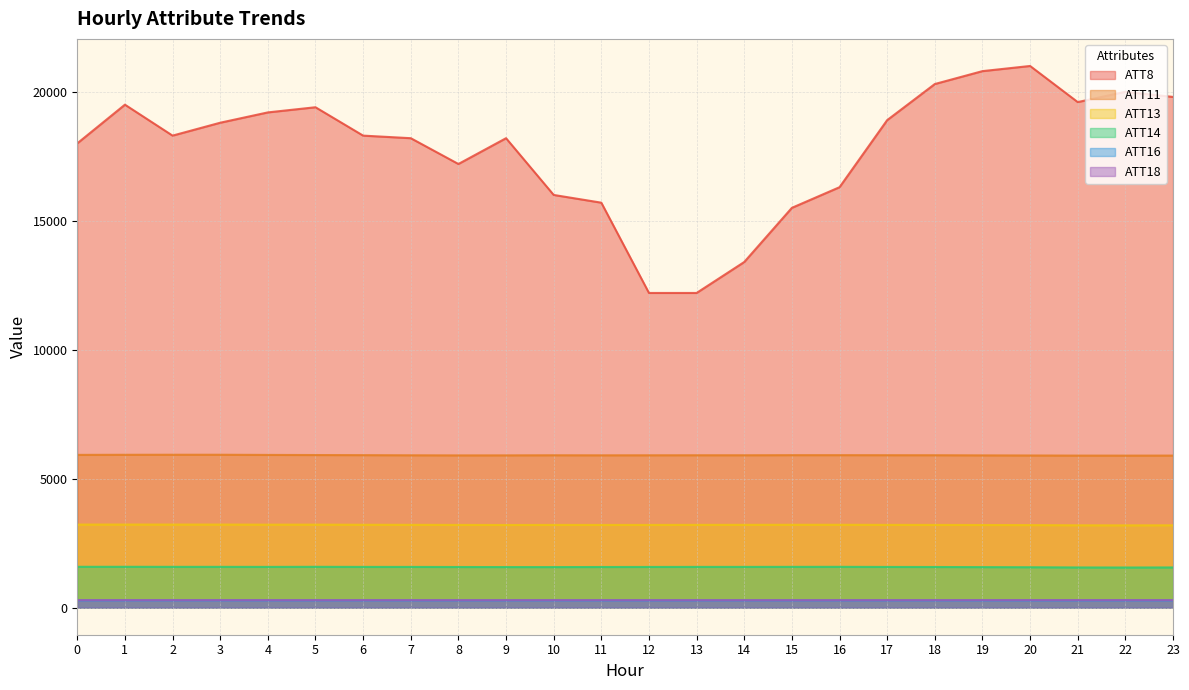

At which label does ATT8 first exceed 18300?

1